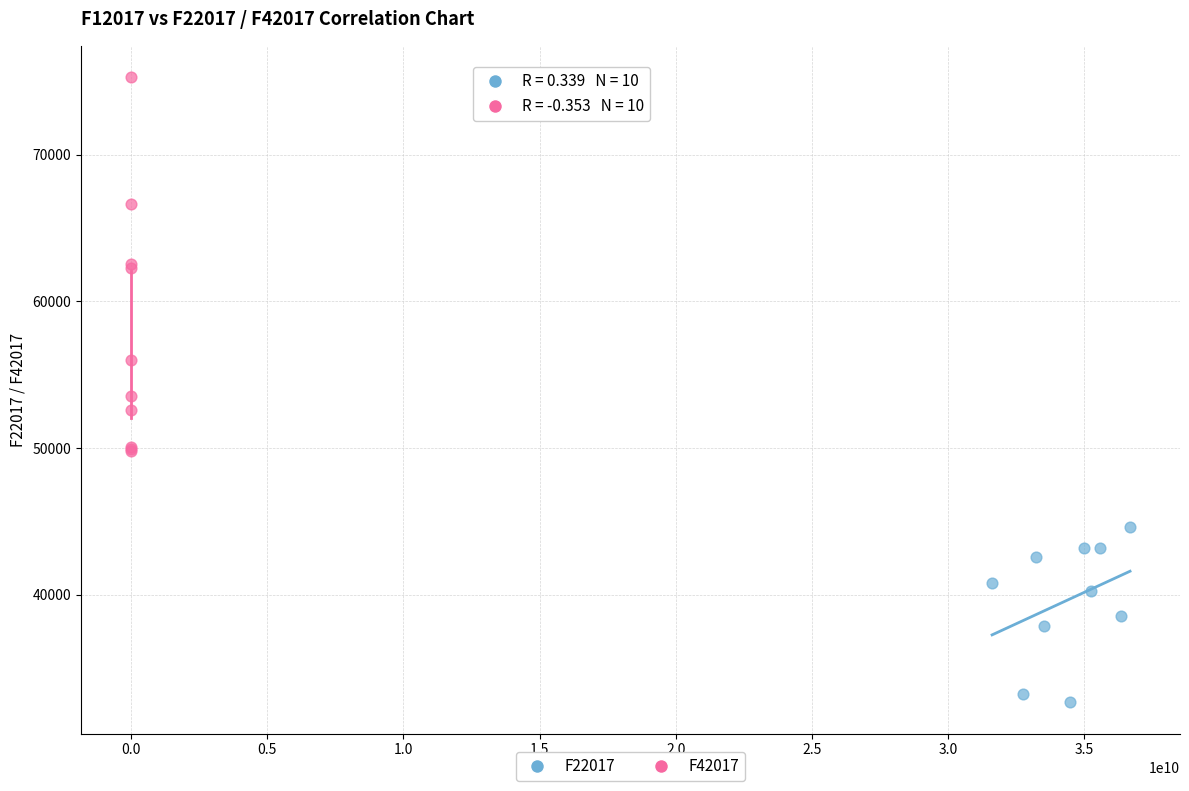

Which series has the largest Y range (max minus min)?

F42017